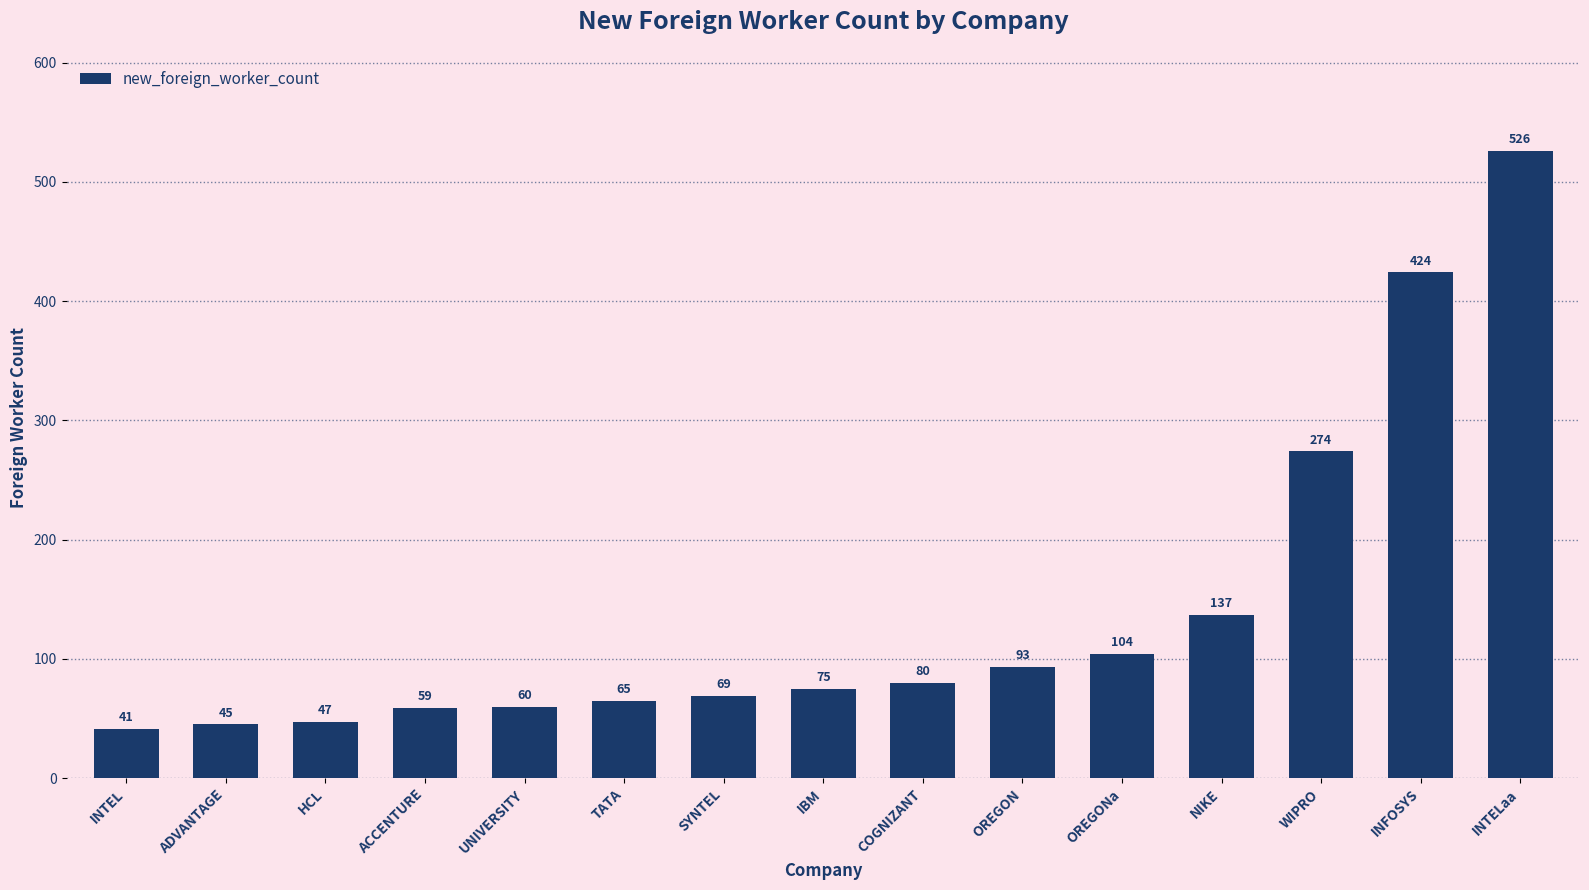

What is the change in value from HCL to TATA?

+18